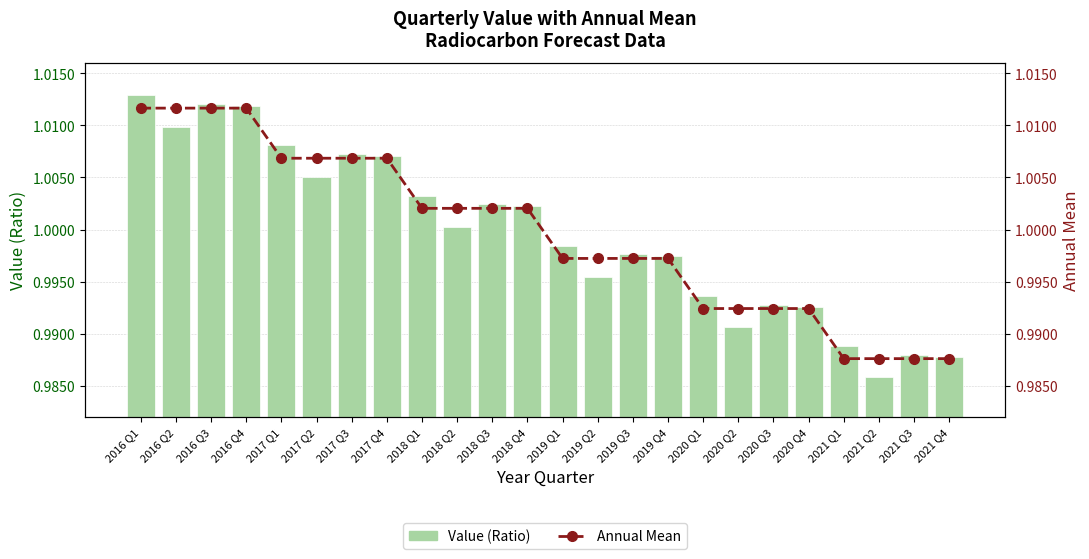

How many data points in Annual Mean are above 1?

12